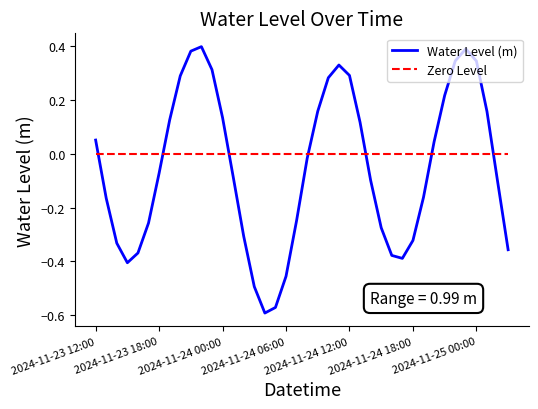

Which series has the largest total across all categories?

Zero Level